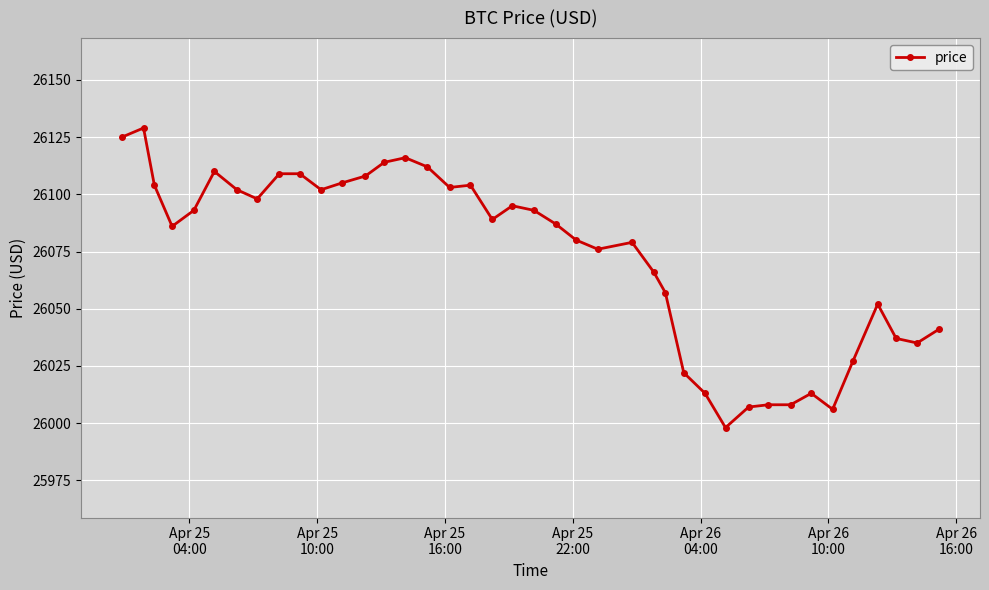

How many distinct data groups are displayed?

1